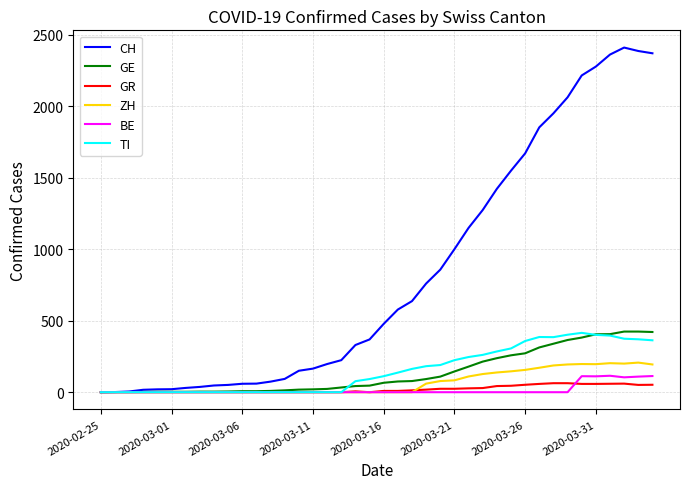

Which series has the widest spread of values?

CH